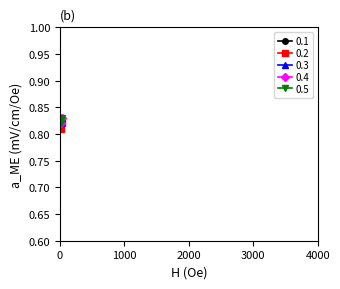

How many lines are shown in the chart?

5